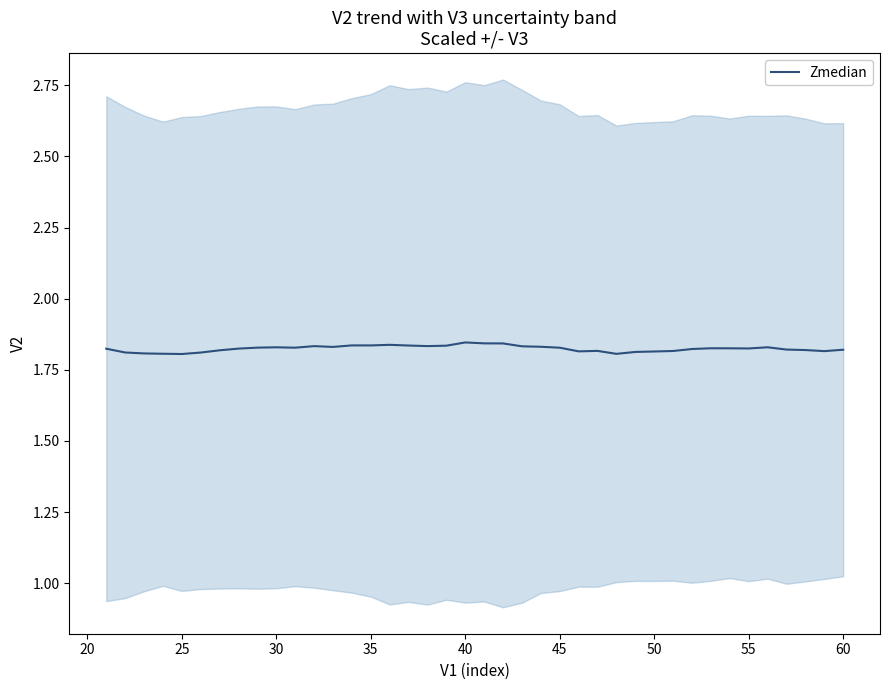

Reading left to right, list all the values displayed in this chart.

1.8	1.8	1.8	1.8	1.8	1.8	1.8	1.8	1.8	1.8	1.8	1.8	1.8	1.8	1.8	1.8	1.8	1.8	1.8	1.8	1.8	1.8	1.8	1.8	1.8	1.8	1.8	1.8	1.8	1.8	1.8	1.8	1.8	1.8	1.8	1.8	1.8	1.8	1.8	1.8